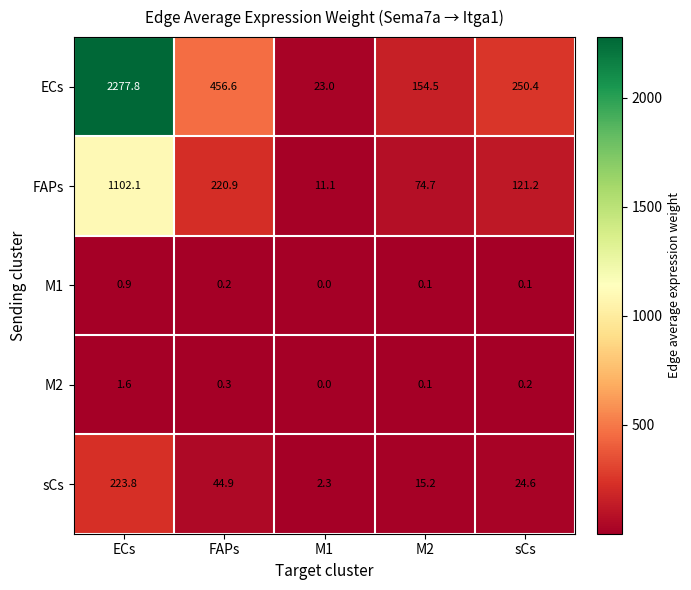

Reading left to right, list all the values displayed in this chart.

ECs: ECs=2277.8	FAPs=456.6	M1=23.0	M2=154.5	sCs=250.4
FAPs: ECs=1102.1	FAPs=220.9	M1=11.1	M2=74.7	sCs=121.2
M1: ECs=0.9	FAPs=0.2	M1=0.0	M2=0.1	sCs=0.1
M2: ECs=1.6	FAPs=0.3	M1=0.0	M2=0.1	sCs=0.2
sCs: ECs=223.8	FAPs=44.9	M1=2.3	M2=15.2	sCs=24.6